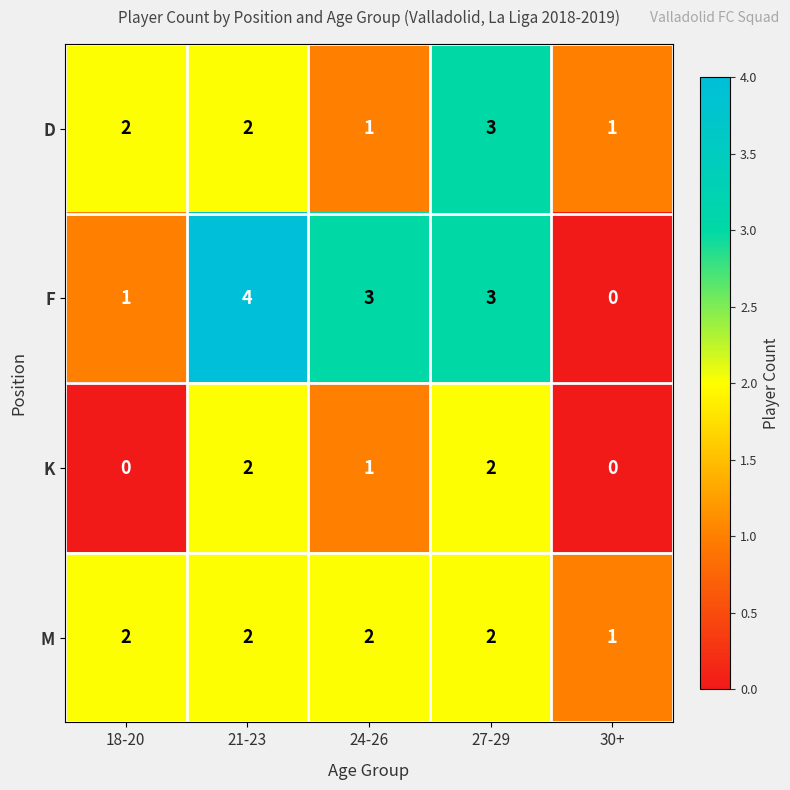

What is the sum of the M values at 30+ and 21-23?

3